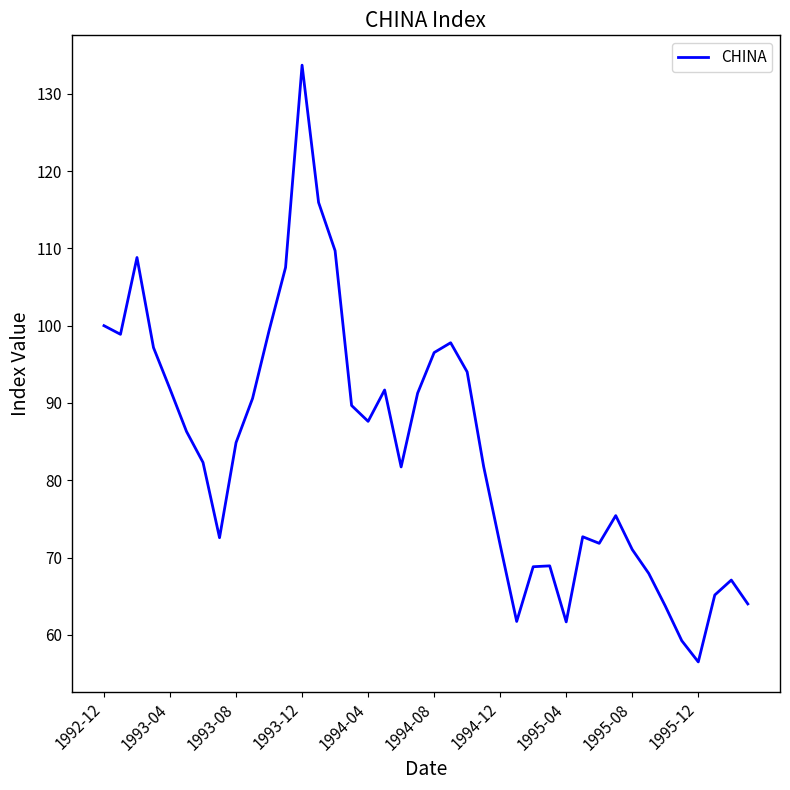

What is the maximum value shown in the chart?

133.7